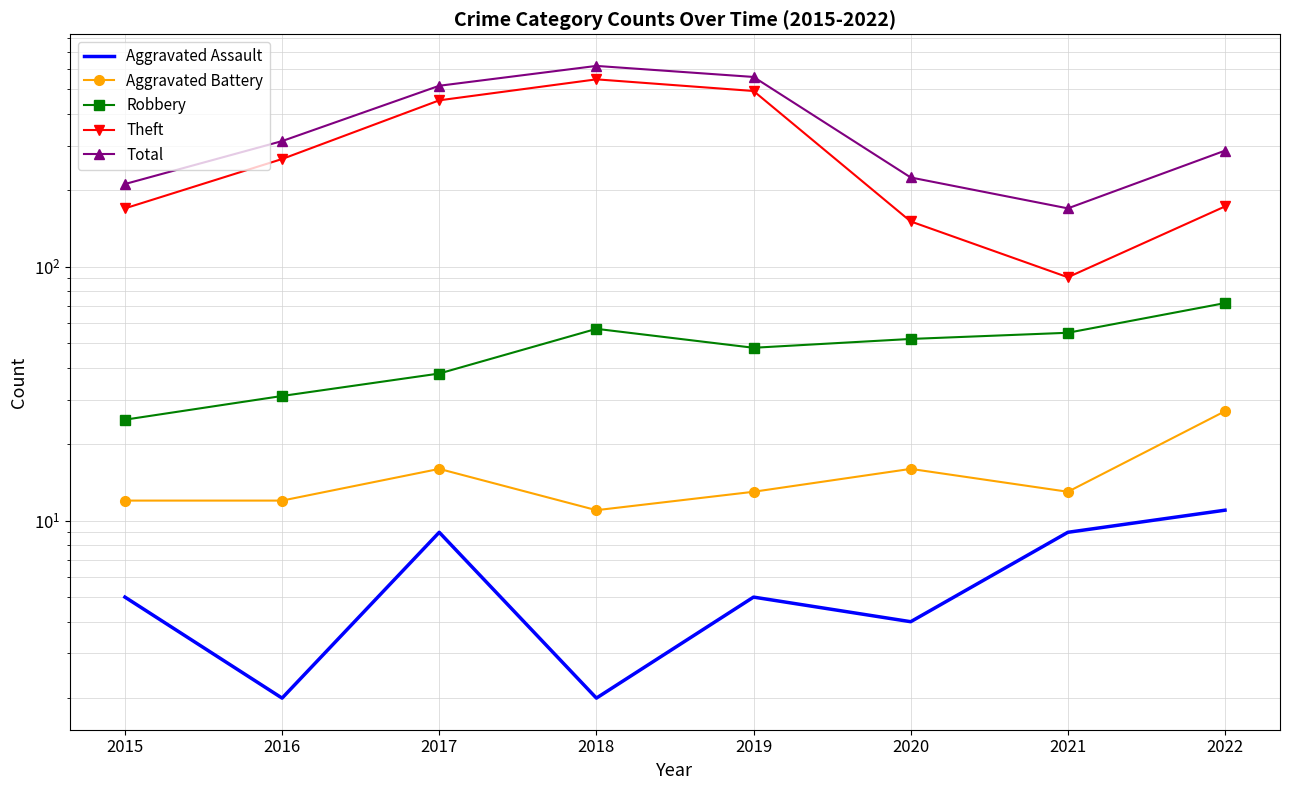

Which series has the largest range (max minus min)?

Theft